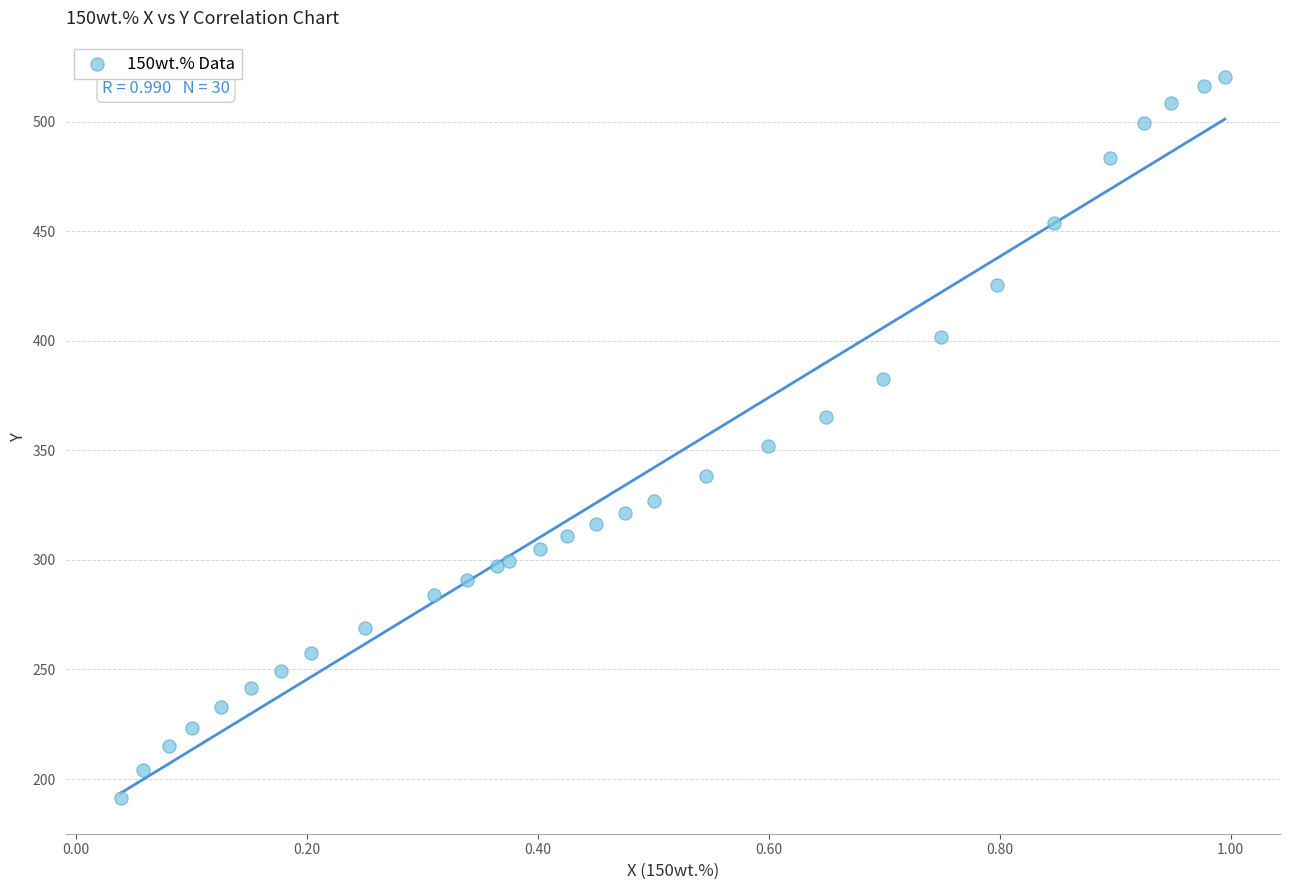

What Y value in the scatter plot is closest to 356?

351.8